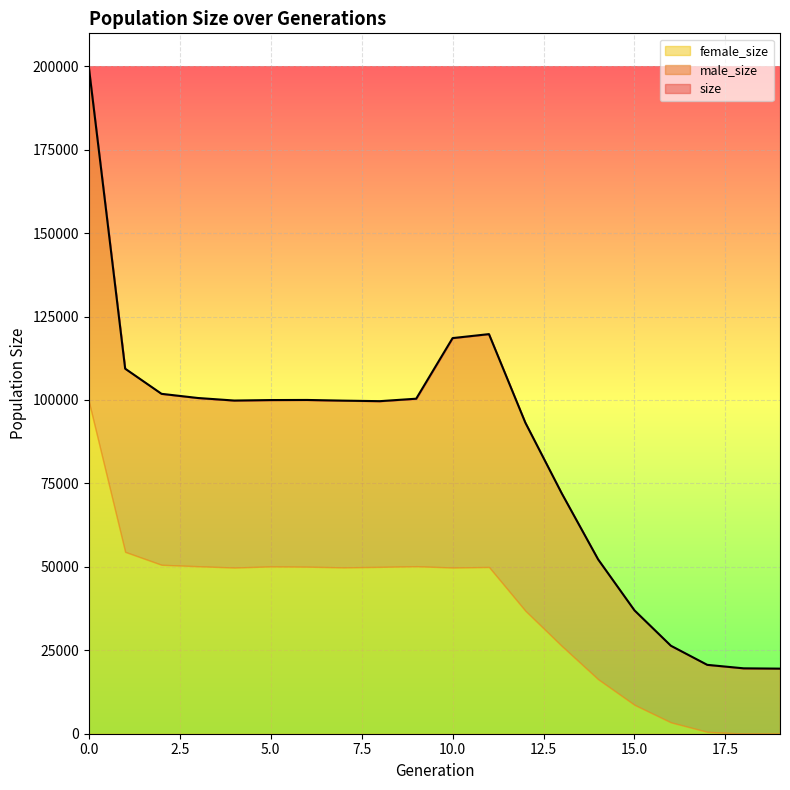

What is the total value across all series at 1?

218746